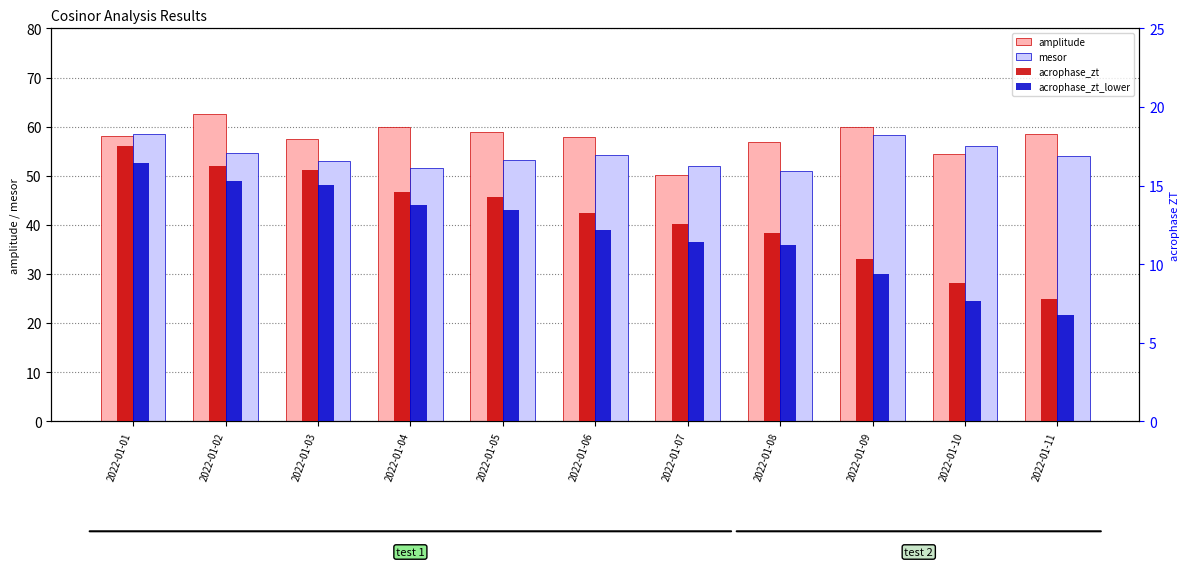

What is the approximate value of acrophase_zt_lower at 2022-01-02?

15.3